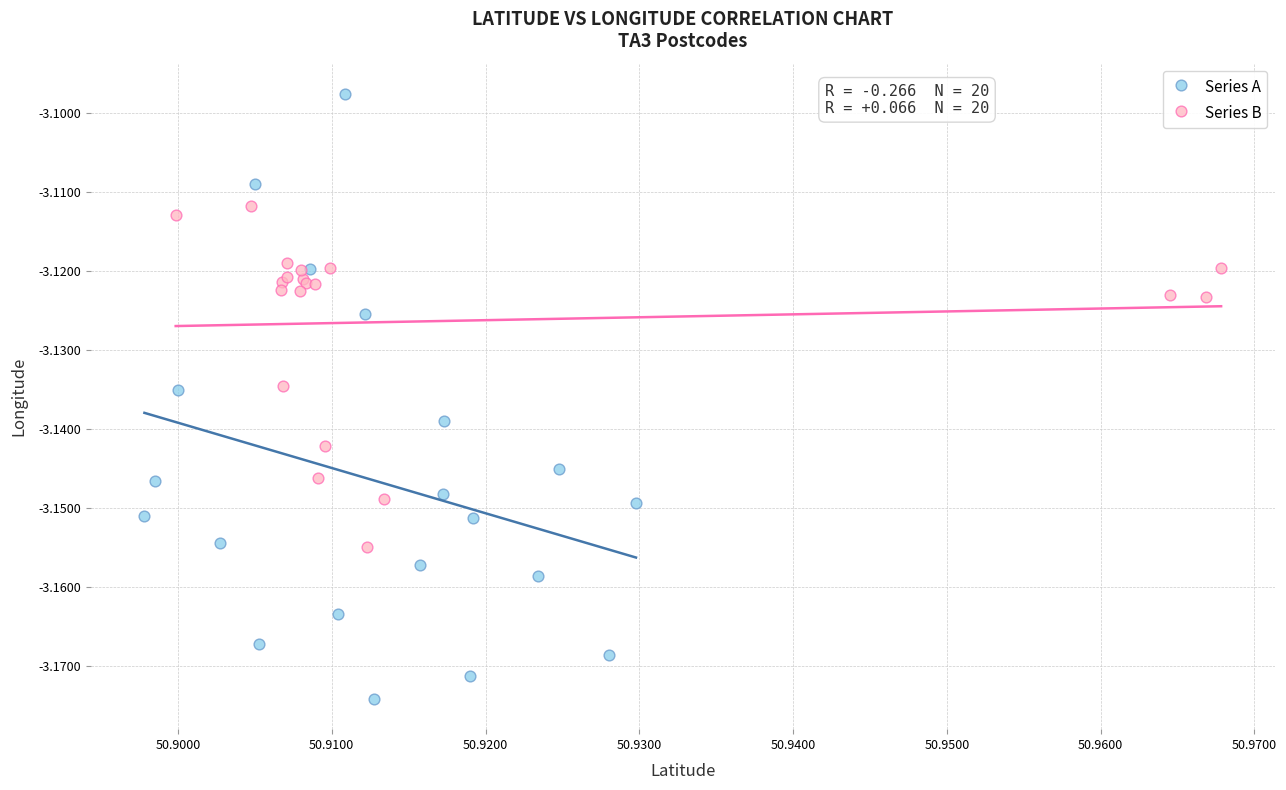

Which series reaches the maximum Y coordinate?

Series A